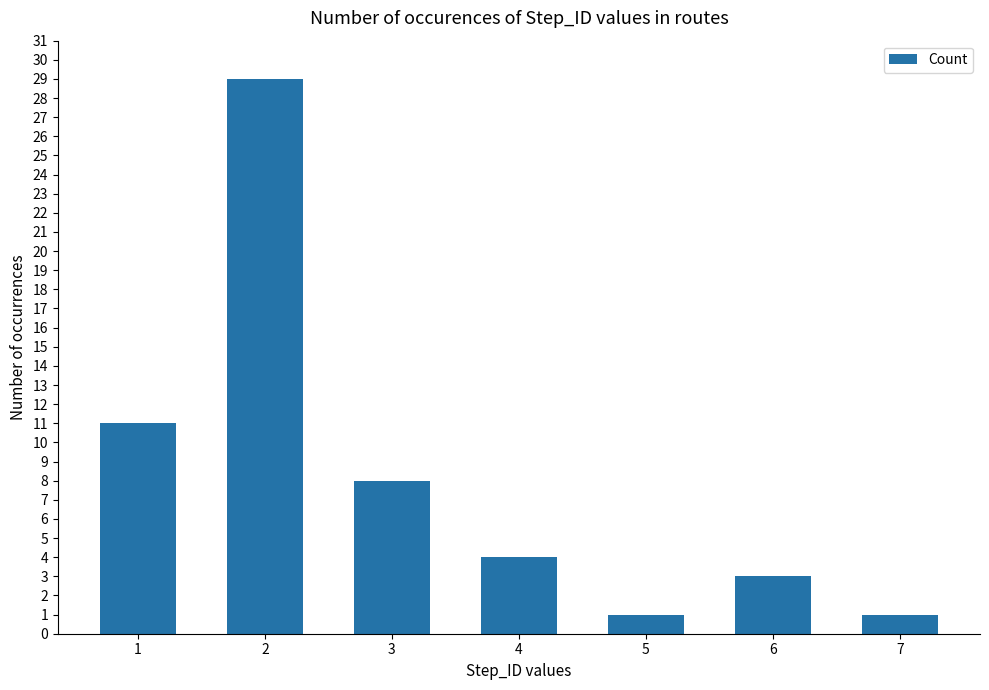

Which has a higher value, 7 or 2?

2